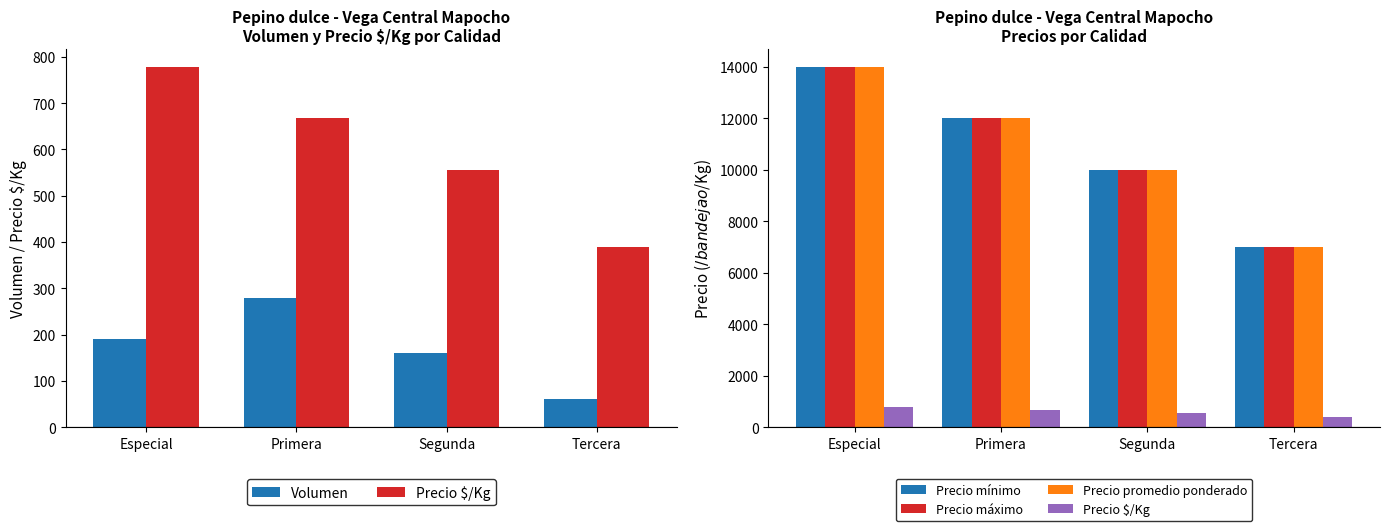

What is the sum of the Precio promedio ponderado values at Tercera and Segunda?

17000